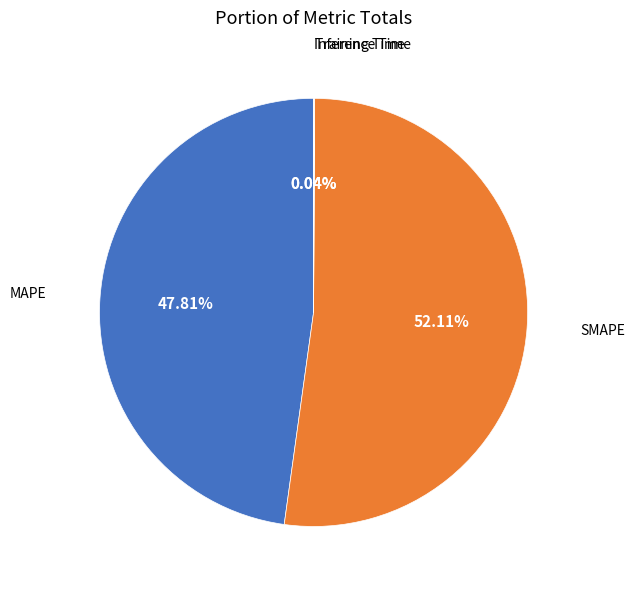

Between SMAPE and MAPE, which is larger?

SMAPE